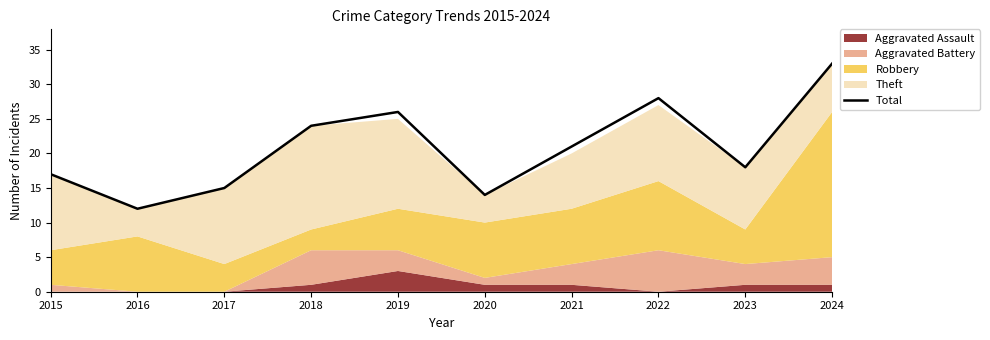

Between 2018 and 2015, which is larger?

2018